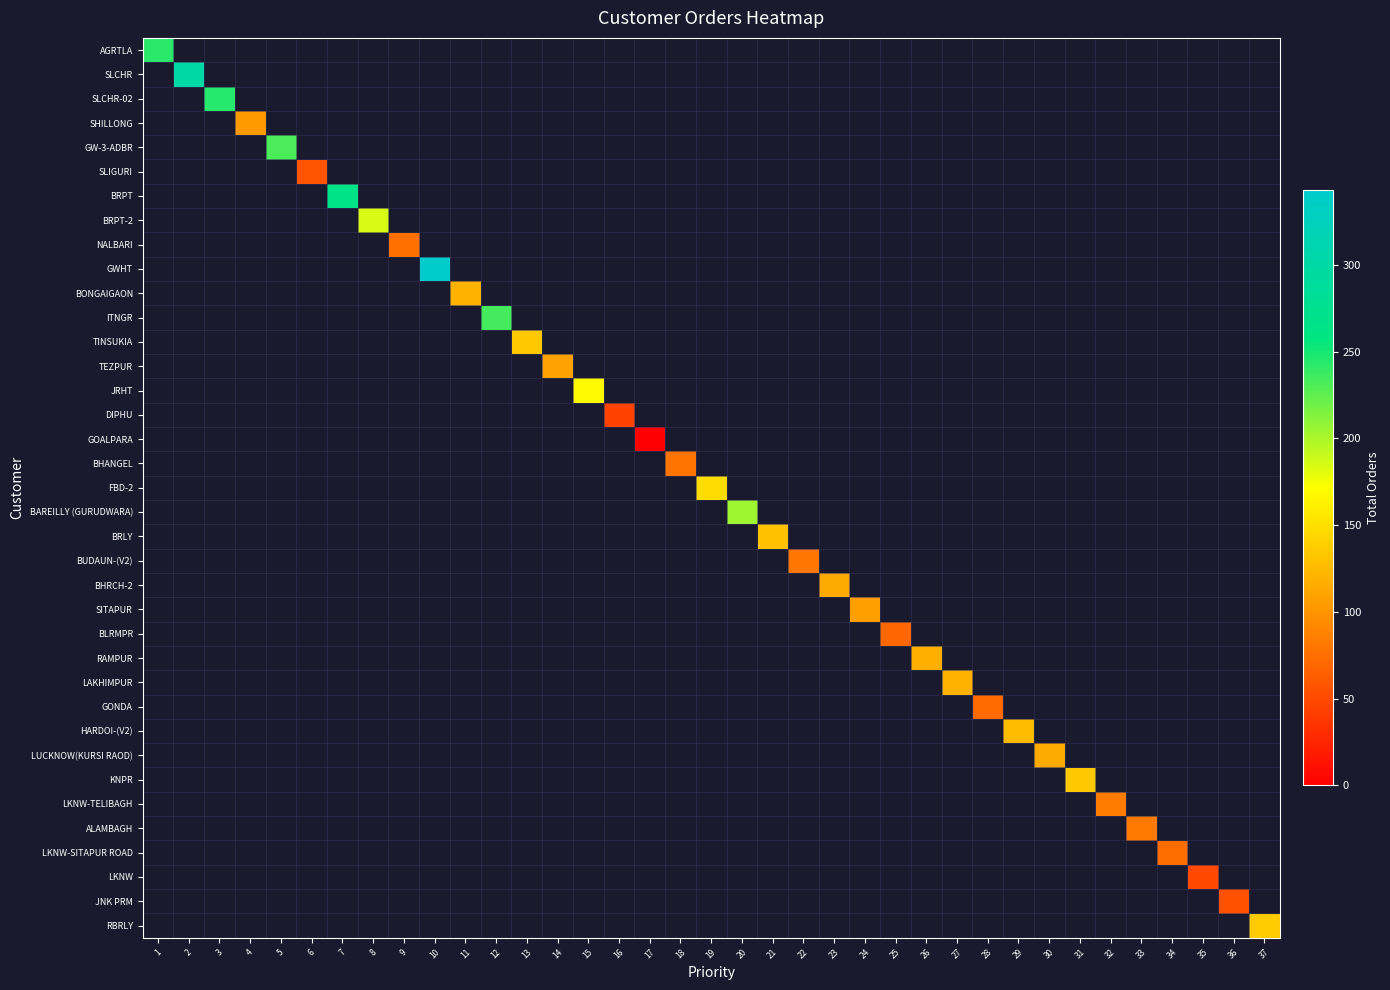

Between 30 and 13, which is larger?

13